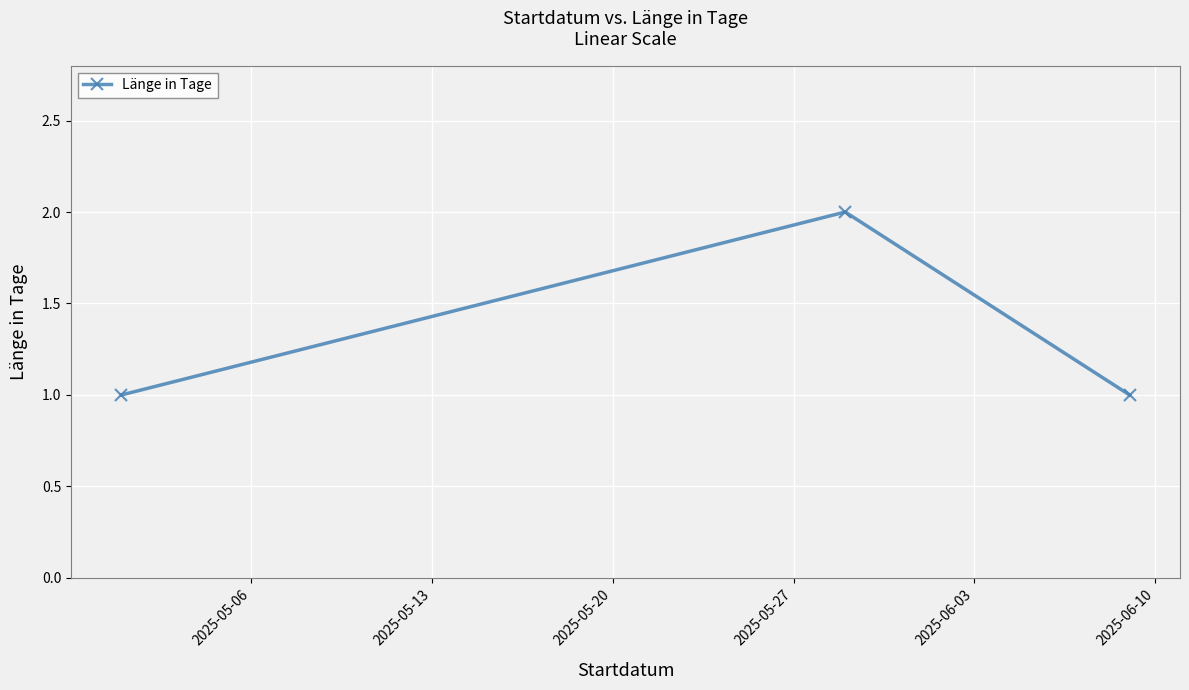

What is the difference between the maximum and minimum values?

1